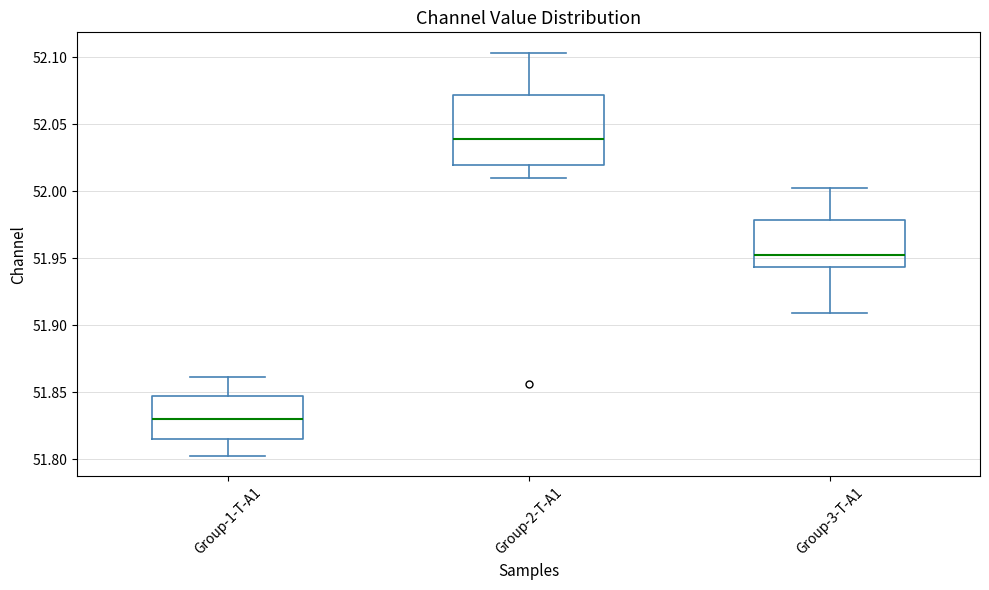

Reading left to right, read every box against the y-axis: the position of its median line, the range the box covers, and the ends of its whiskers. The values are not printed on the chart, so give them approximately, as read against the axis.

Group-1-T-A1: median 51.830, box 51.815 to 51.845, whiskers 51.800 to 51.860
Group-2-T-A1: median 52.040, box 52.020 to 52.070, whiskers 52.010 to 52.105
Group-3-T-A1: median 51.950, box 51.945 to 51.980, whiskers 51.910 to 52.000